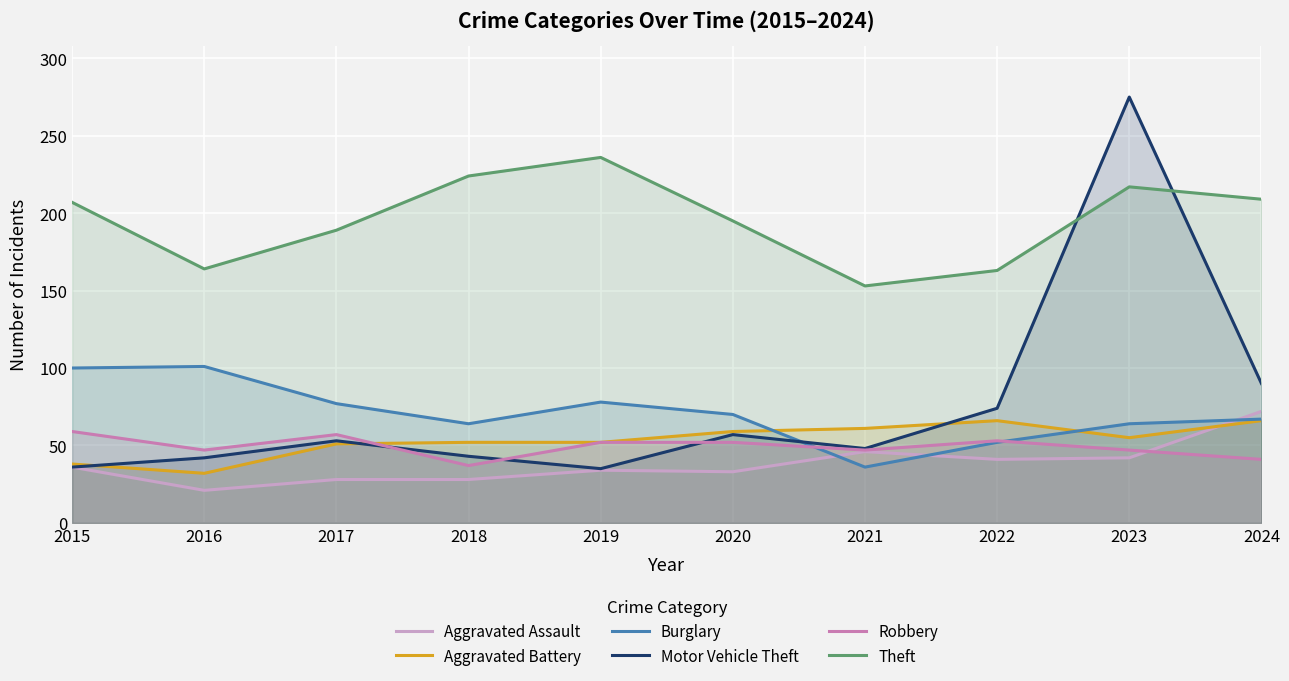

At which category is the sum across all series the highest?

2023